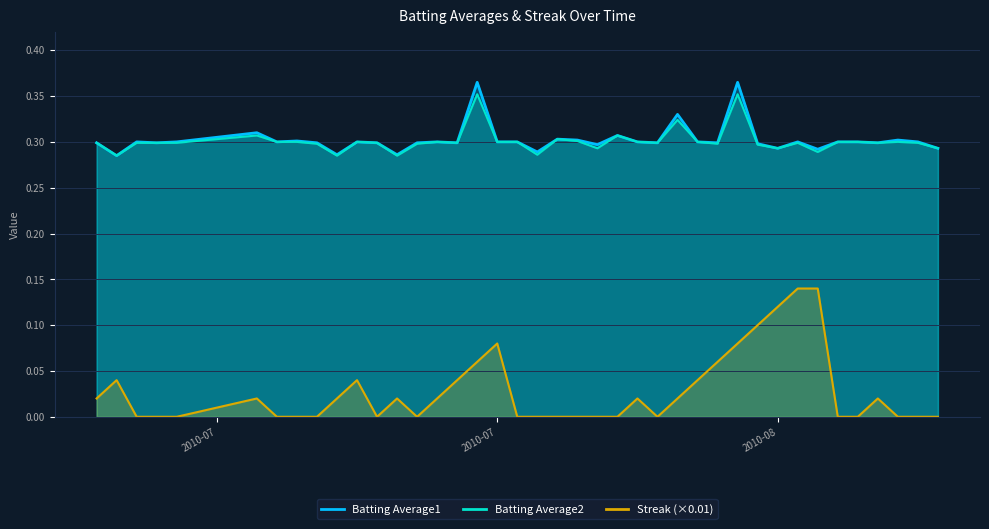

Is it true that Batting Average2 equals 0.3 at 2010-08-02?

True